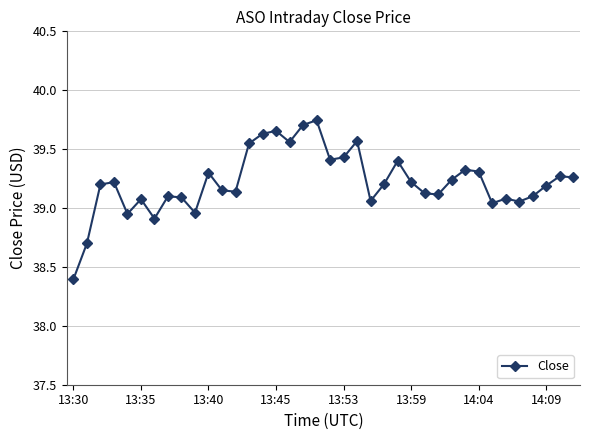

How many series are shown in this chart?

1